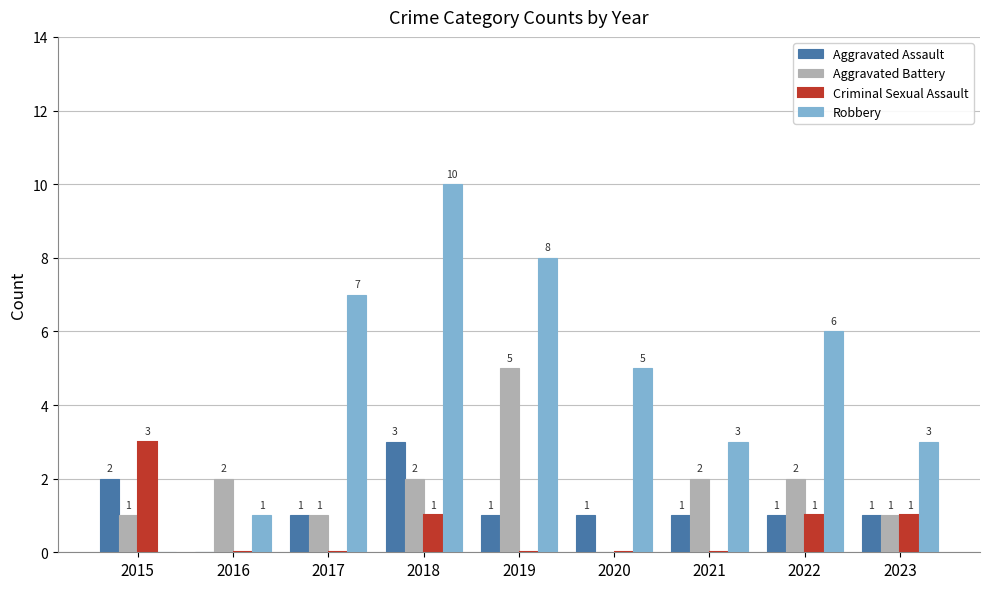

What is the sum of all Robbery values?

43